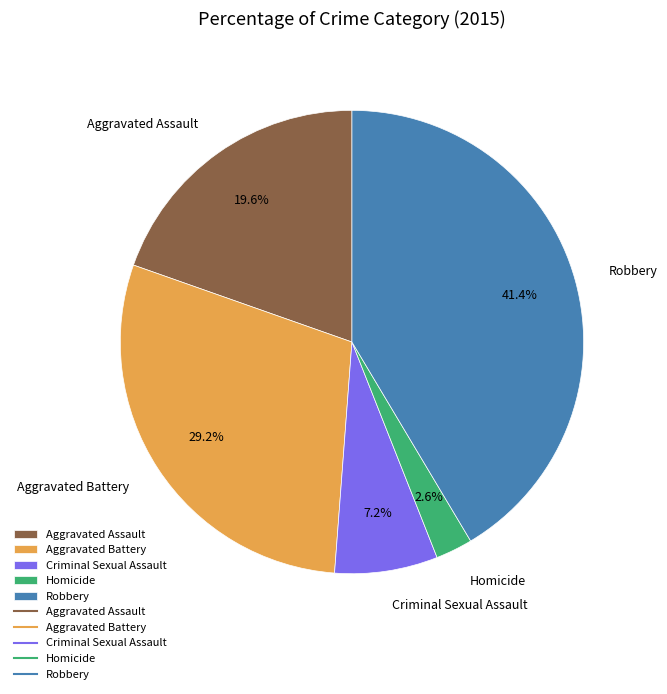

The Homicide slice represents 3% of the pie. True or false?

True